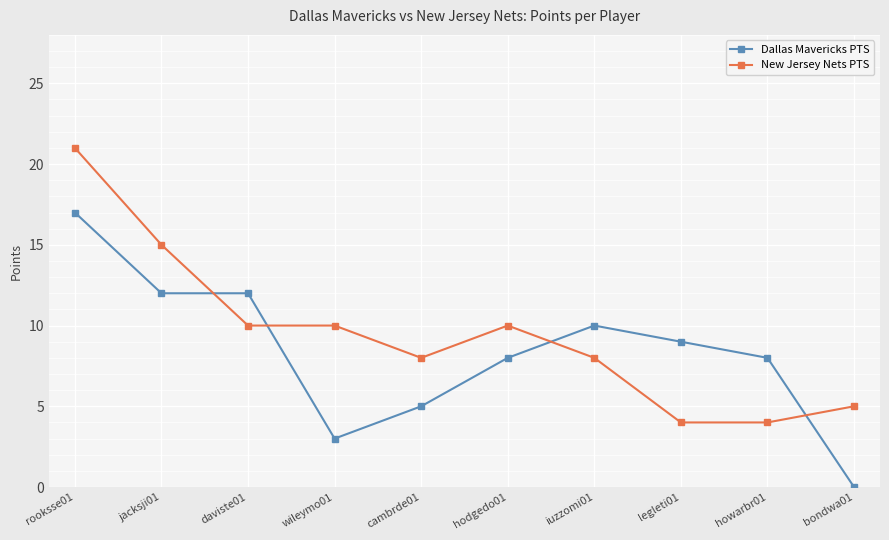

What is the difference between the maximum and minimum values in the New Jersey Nets PTS series?

17